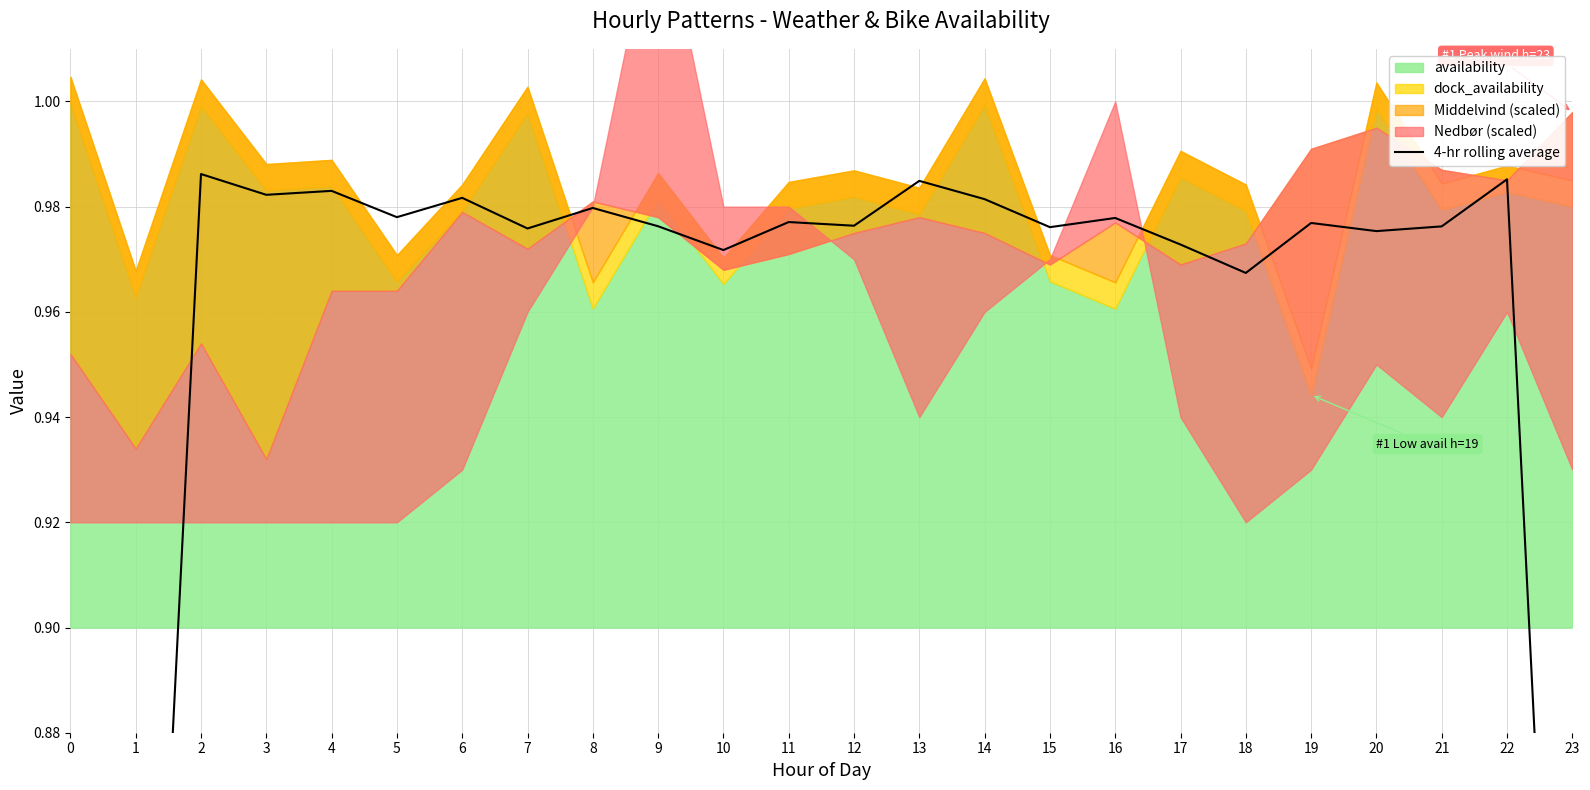

Between 14 and 22, which is larger?

22